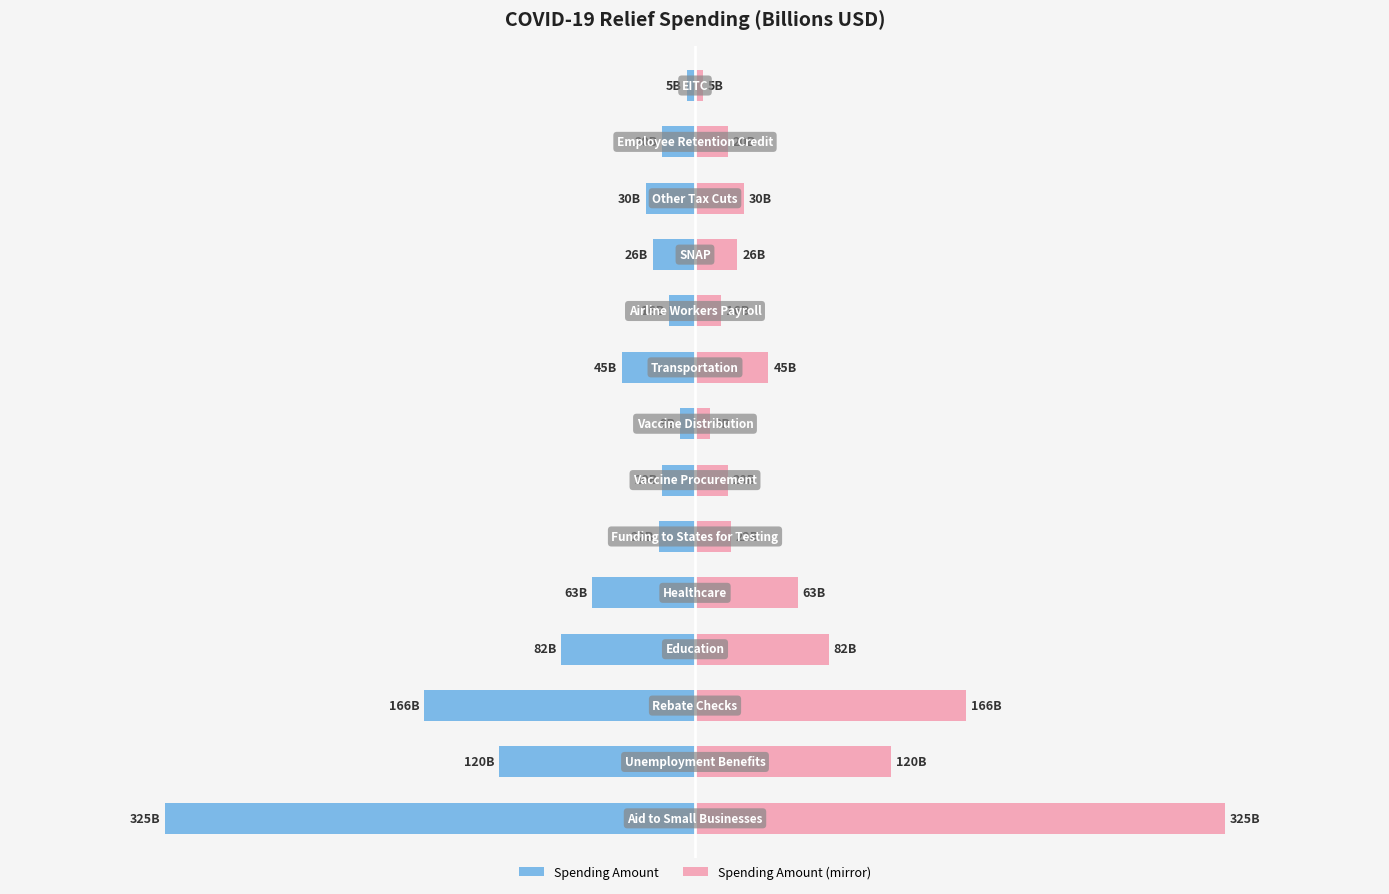

What is the sum of the Total (B) (right) values at 8 and 9?

61